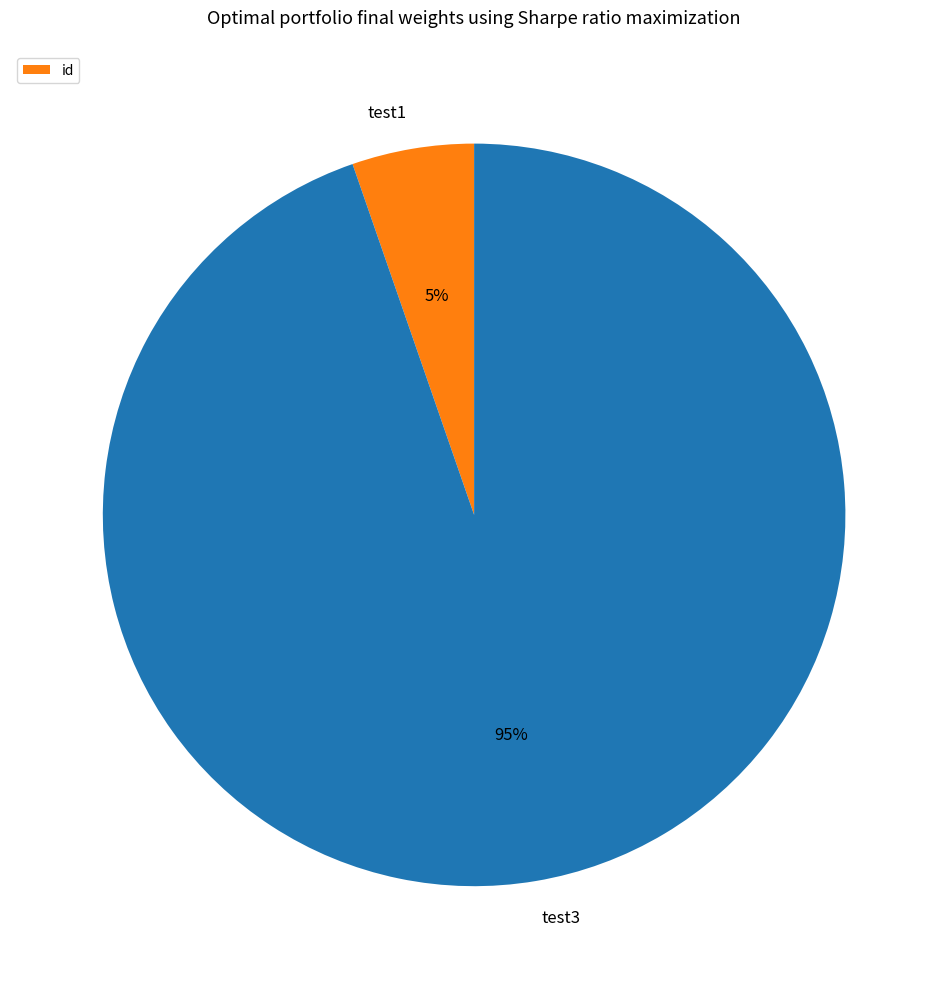

How many segments does this pie chart have?

2